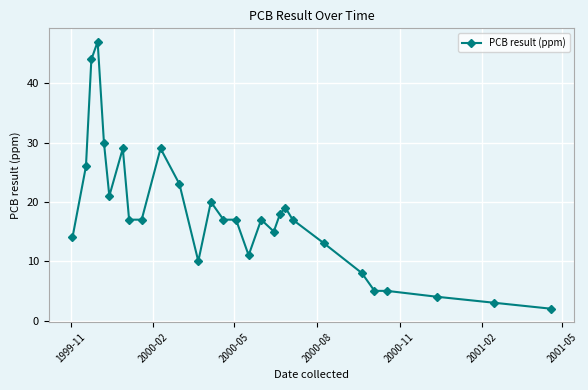

Reading left to right, transcribe all the data shown in this chart.

14	26	44	47	30	21	29	17	17	29	23	10	20	17	17	11	17	15	18	19	17	13	8	5	5	4	3	2